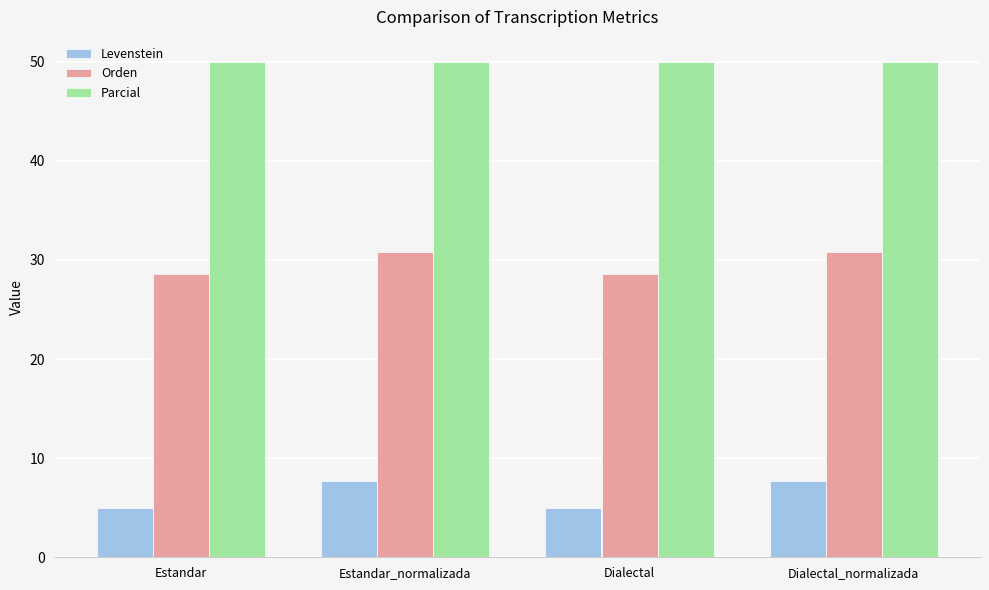

What is the maximum value shown in the chart?

50.0